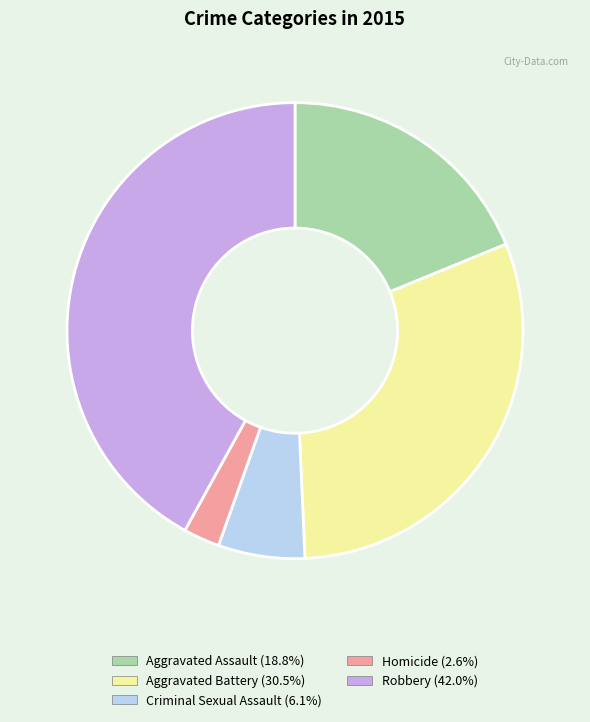

Which slice is the largest?

Robbery